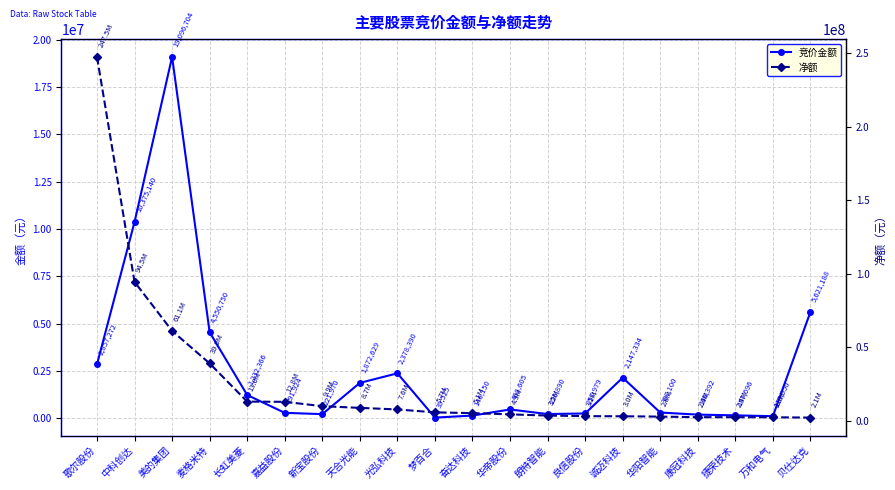

How many values in the 净额 series exceed 5657074?

9